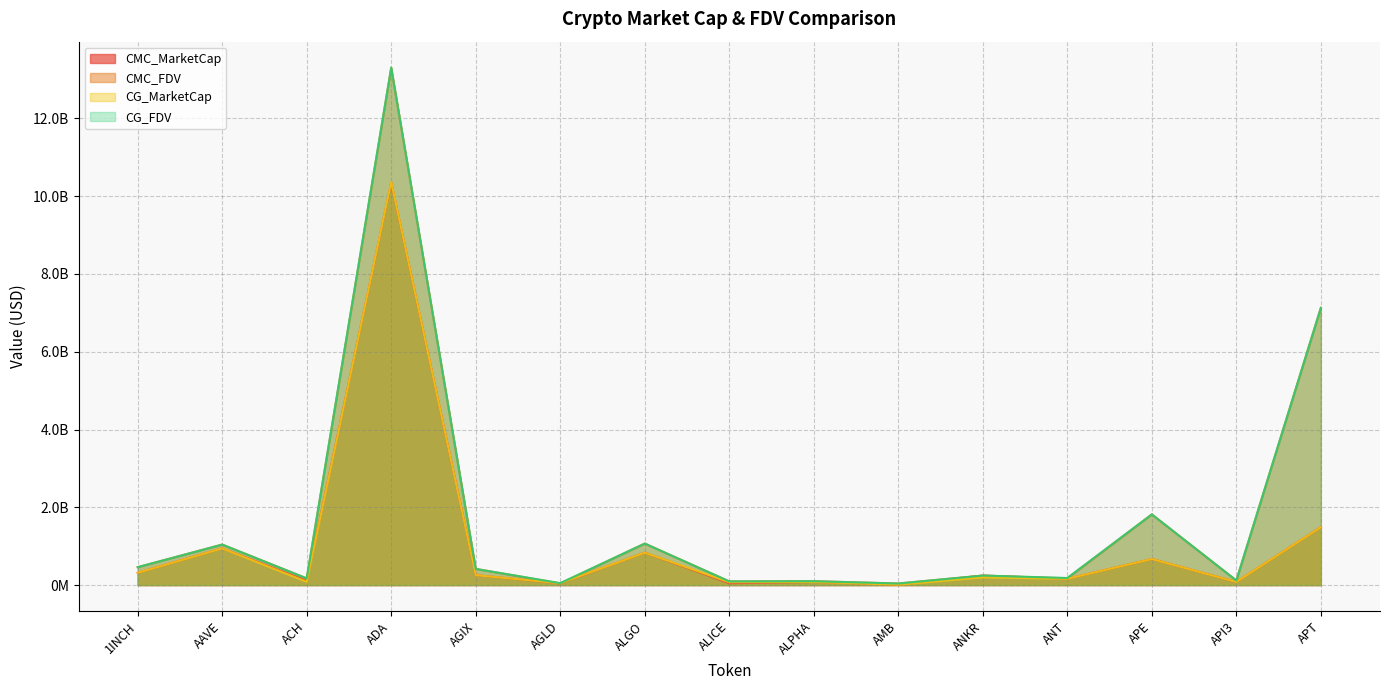

Between AGLD and ANKR, which is larger?

ANKR